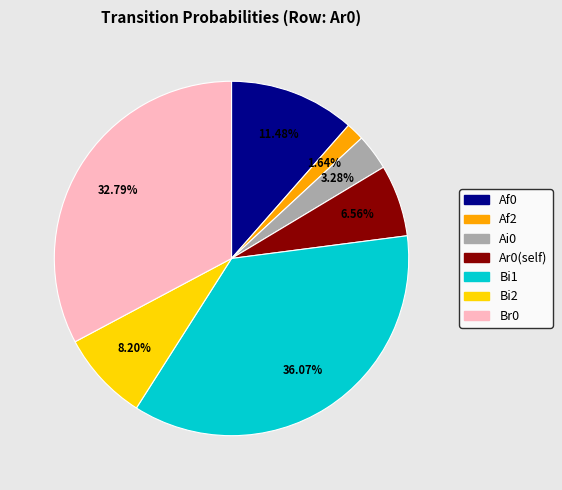

Is there any slice that represents more than half of the pie?

No